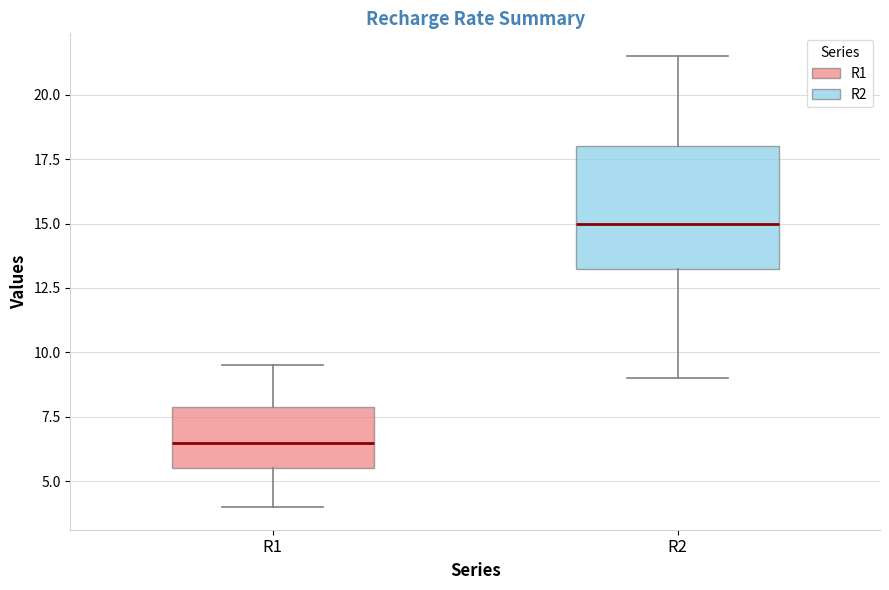

Reading left to right, transcribe this box plot: for each box, give where its median line is, the range the box spans, and where its two whiskers end, as read against the y-axis. The values are not printed on the chart, so give them approximately, as read against the axis.

R1: median 6.5, box 5.5 to 8.0, whiskers 4.0 to 9.5
R2: median 15.0, box 13.5 to 18.0, whiskers 9.0 to 21.5